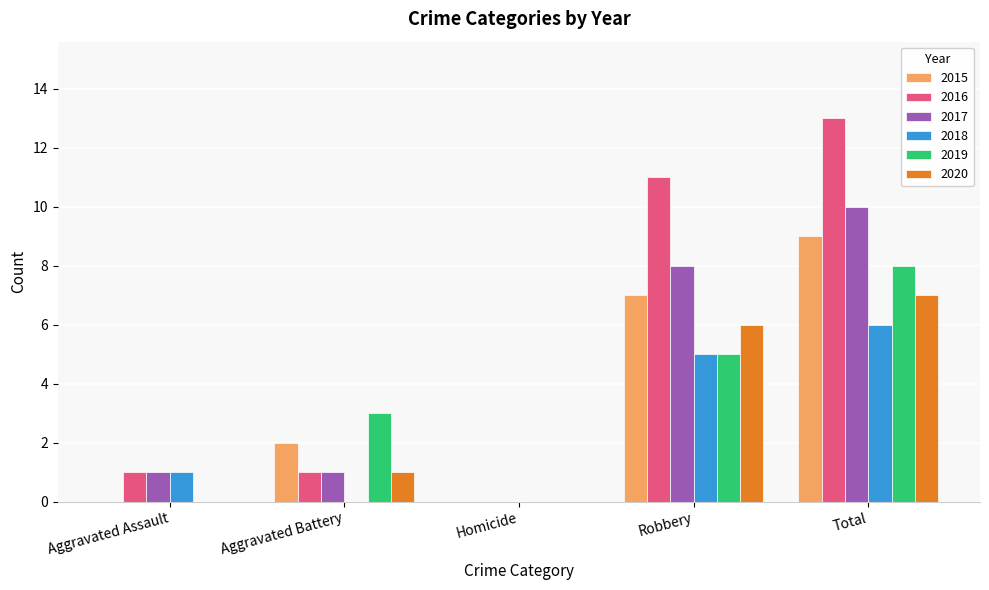

What is the total value across all series at Aggravated Assault?

3